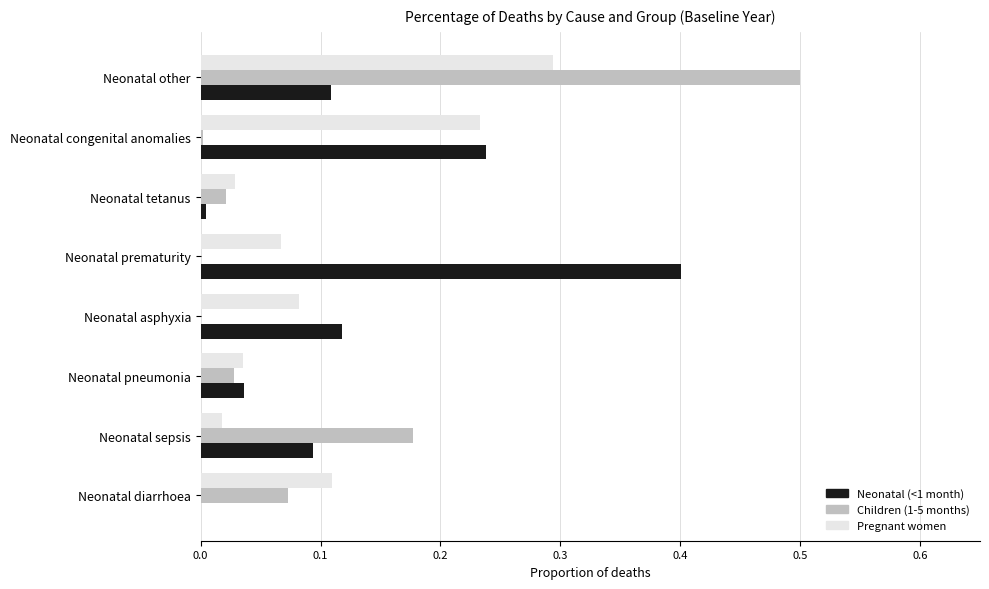

What is the sum of all Neonatal (<1 month) values?

1.0